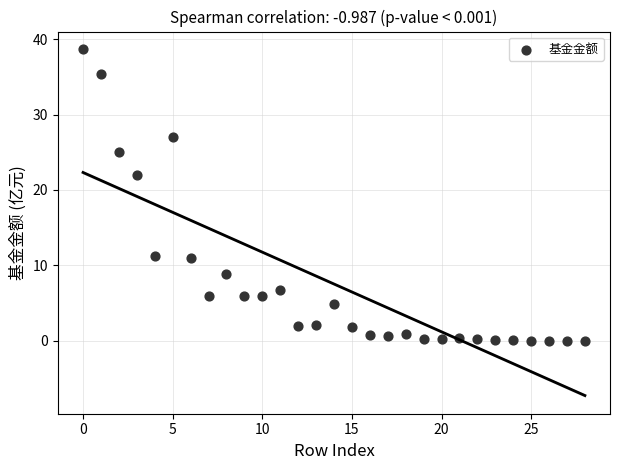

What Y value in the scatter plot is closest to 19?

22.0